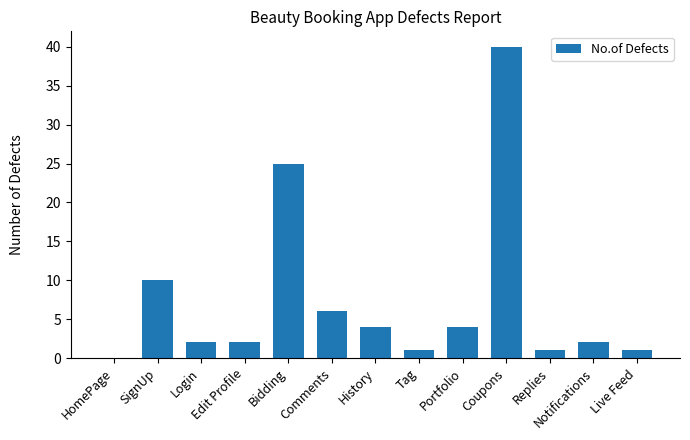

At which label does the data first exceed 2?

SignUp